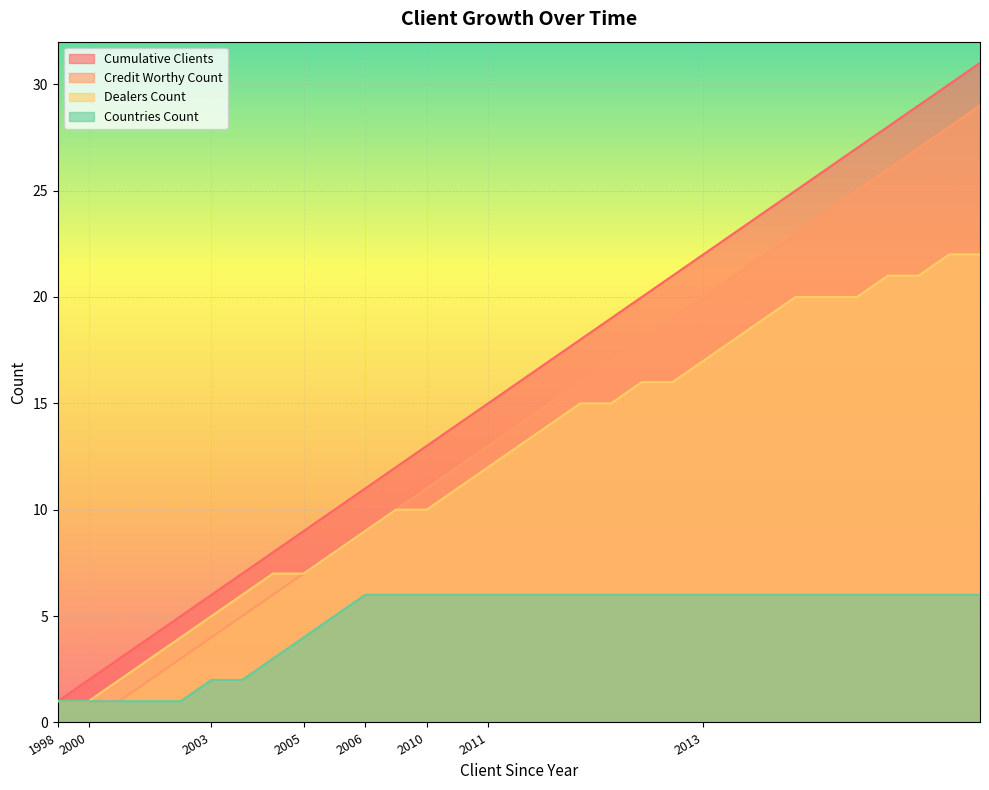

What is the difference between the maximum and minimum values in the Cumulative Clients series?

30